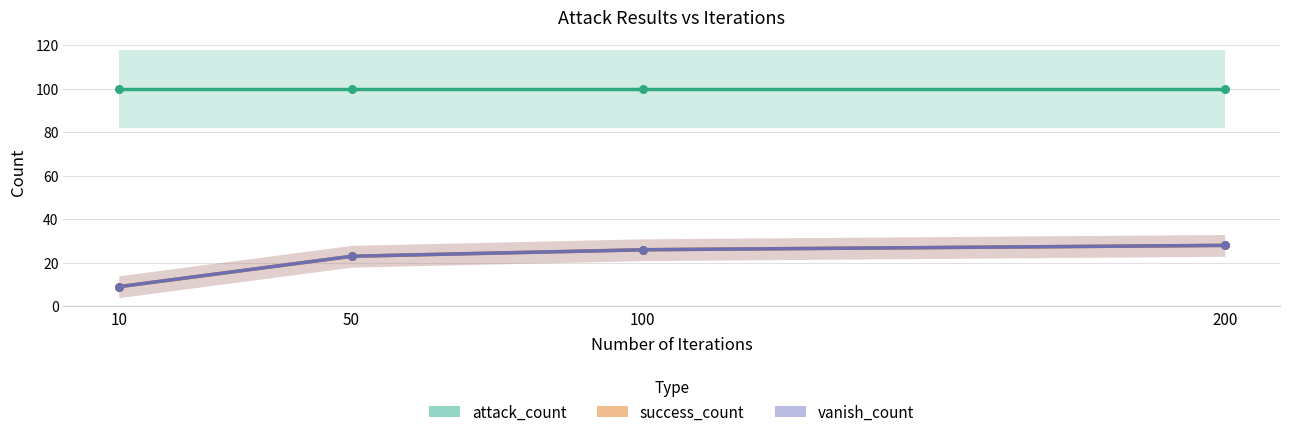

At which category is the sum across all series the highest?

200